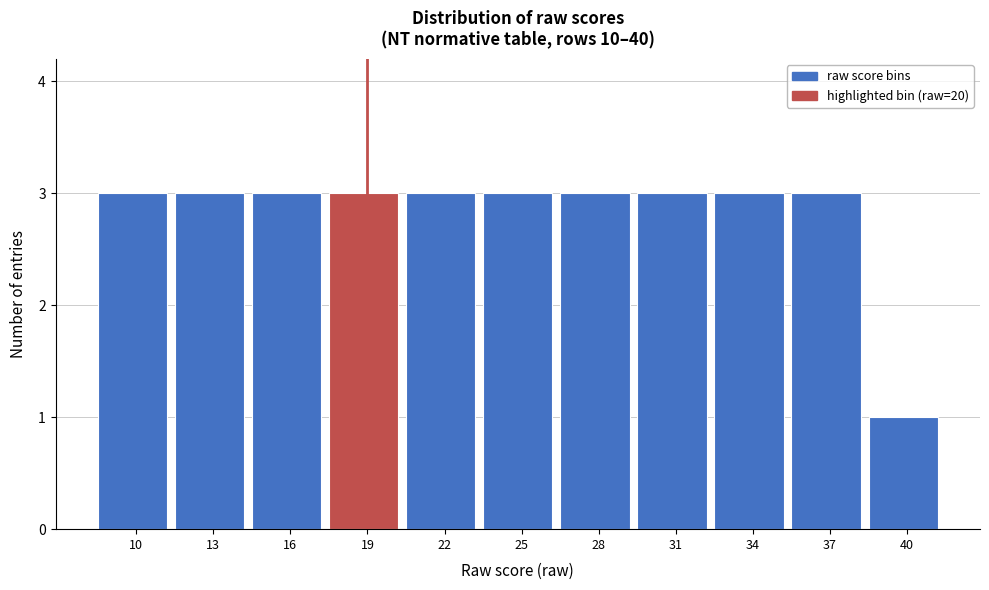

Reading left to right, what are all the values shown in this chart?

10=3	13=3	16=3	19=3	22=3	25=3	28=3	31=3	34=3	37=3	40=1